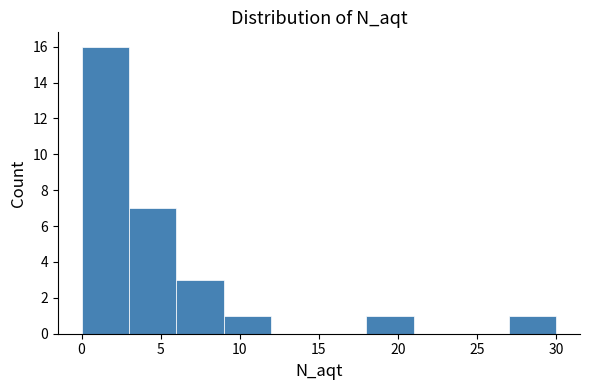

Reading left to right, list every bar in this chart as the range it spans on the x-axis followed by its height. The values are not printed on the chart, so give them approximately, as read against the axis.

0 to 3: 16
3 to 6: 7
6 to 9: 3
9 to 12: 1
12 to 15: 0
15 to 18: 0
18 to 21: 1
21 to 24: 0
24 to 27: 0
27 to 30: 1